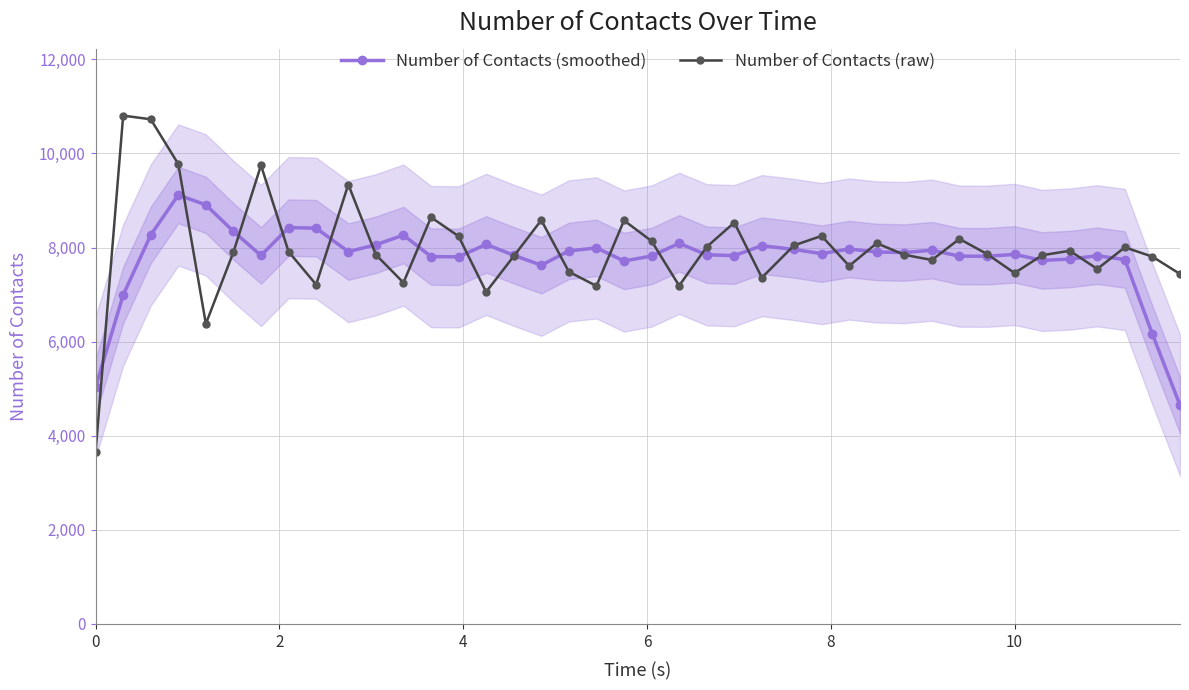

True or false: Number of Contacts (smoothed) has more than 1 points higher than both neighbors.

True